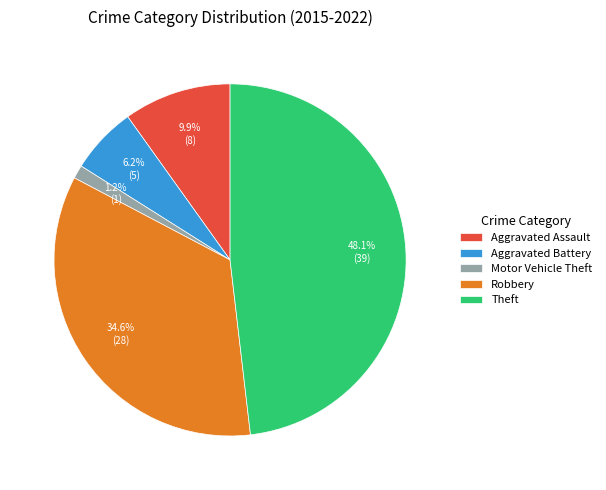

How many slices are in this pie chart?

5